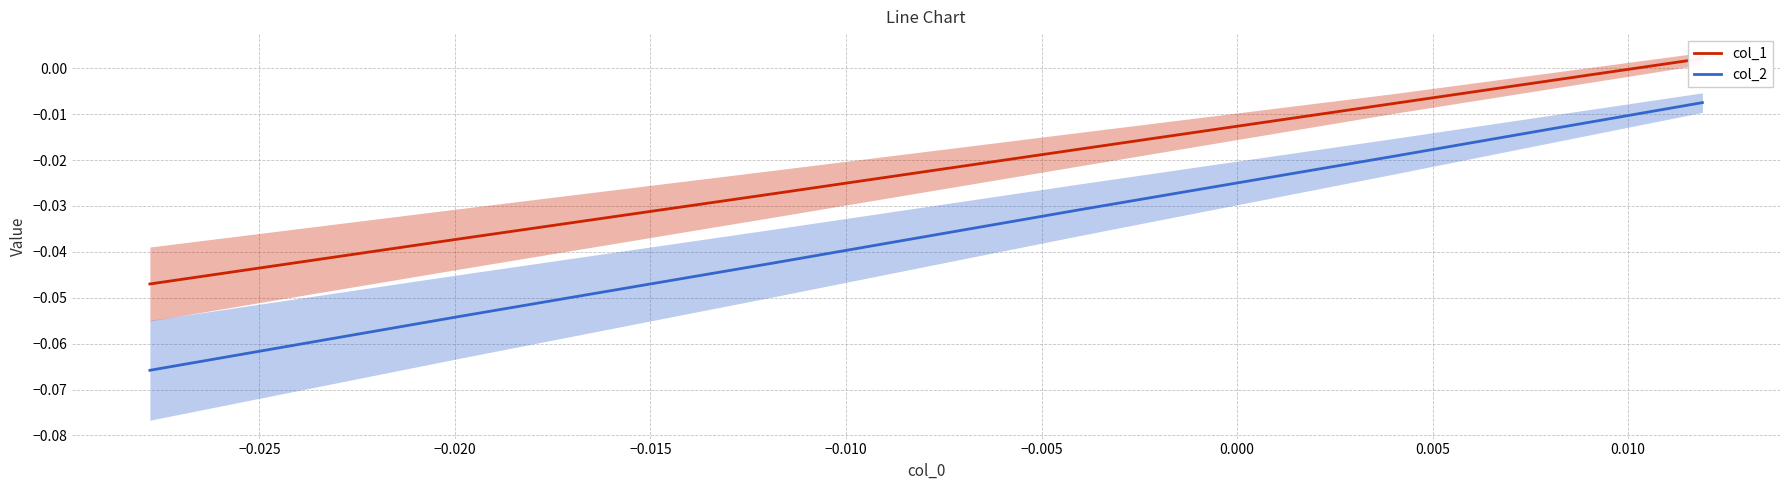

What is the lowest value of the col_2 series?

-0.1